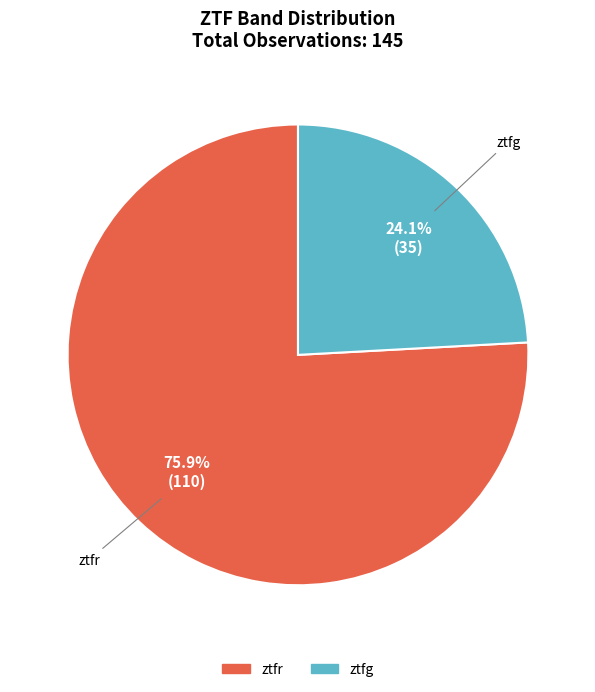

Count the number of slices in the pie.

2